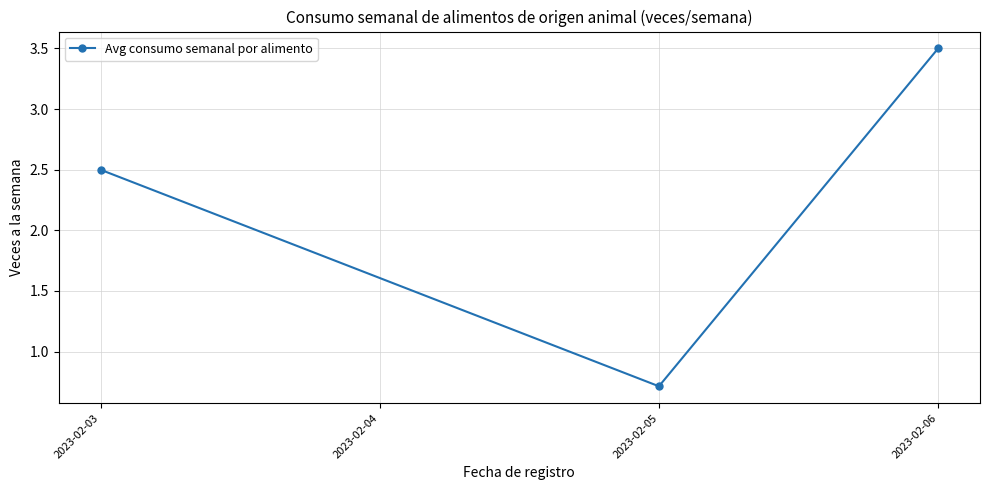

What is the greatest value displayed?

3.5